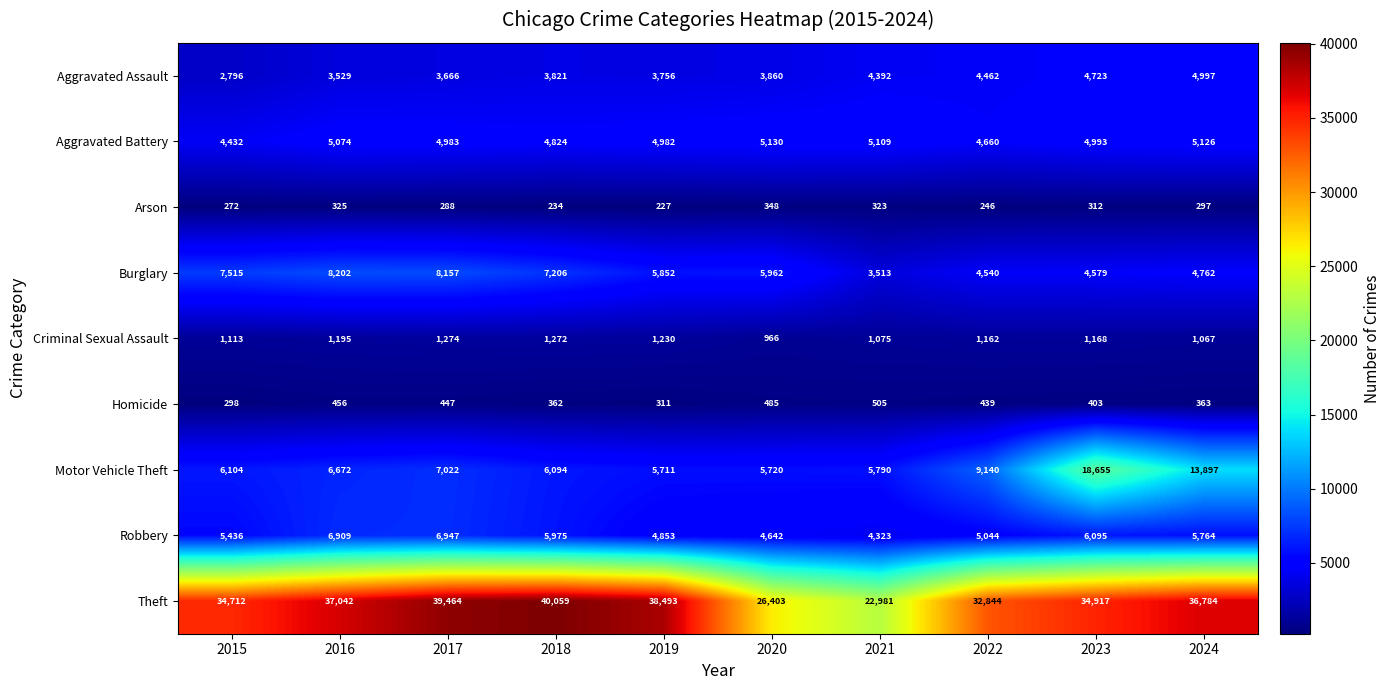

What is the difference between the maximum and second lowest values in the Homicide series?

194